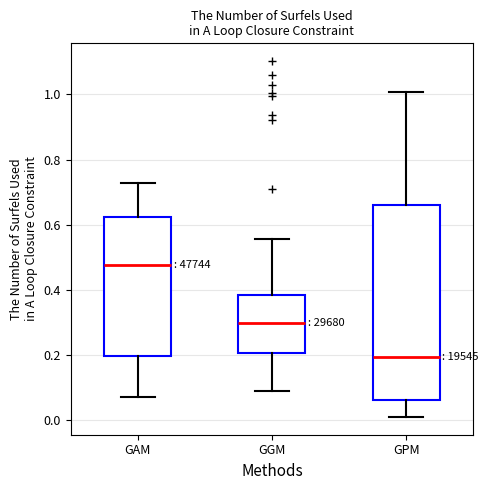

Where is the lower edge of the box for GGM on the y-axis? The values are not printed on the chart, so give them approximately, as read against the axis.

0.20